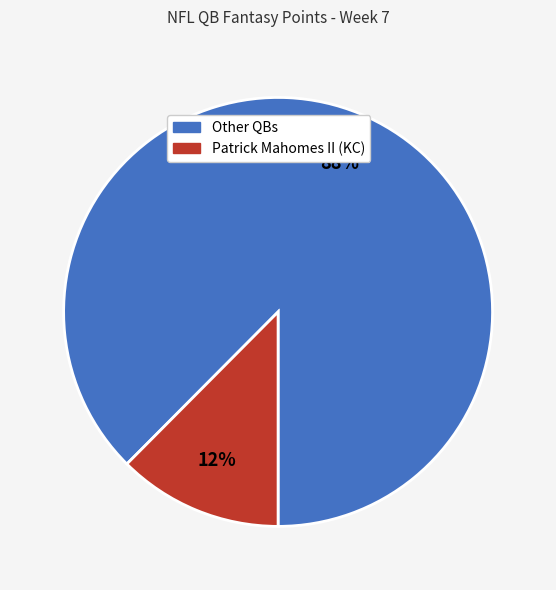

Which category has the smallest portion of the pie?

Patrick Mahomes II (KC)